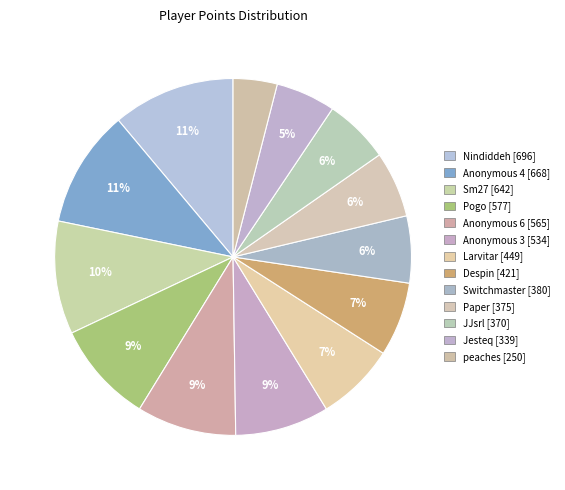

Count the number of slices in the pie.

13